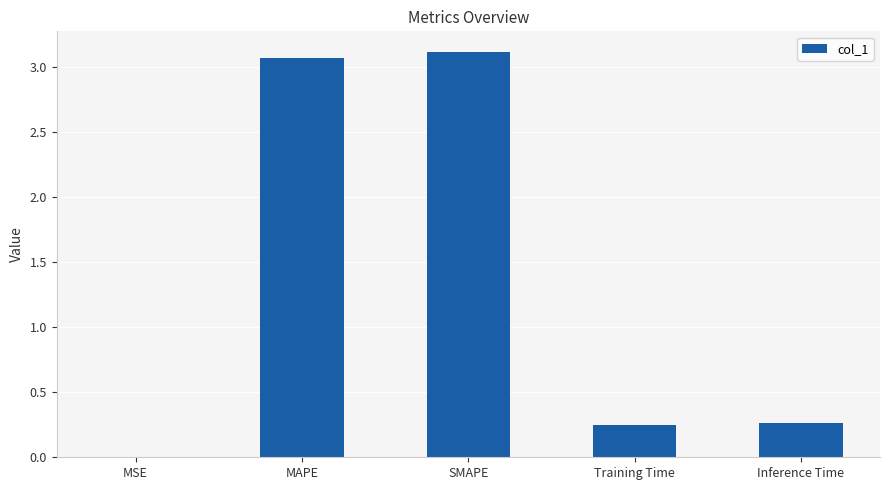

What is the approximate value at SMAPE?

3.1